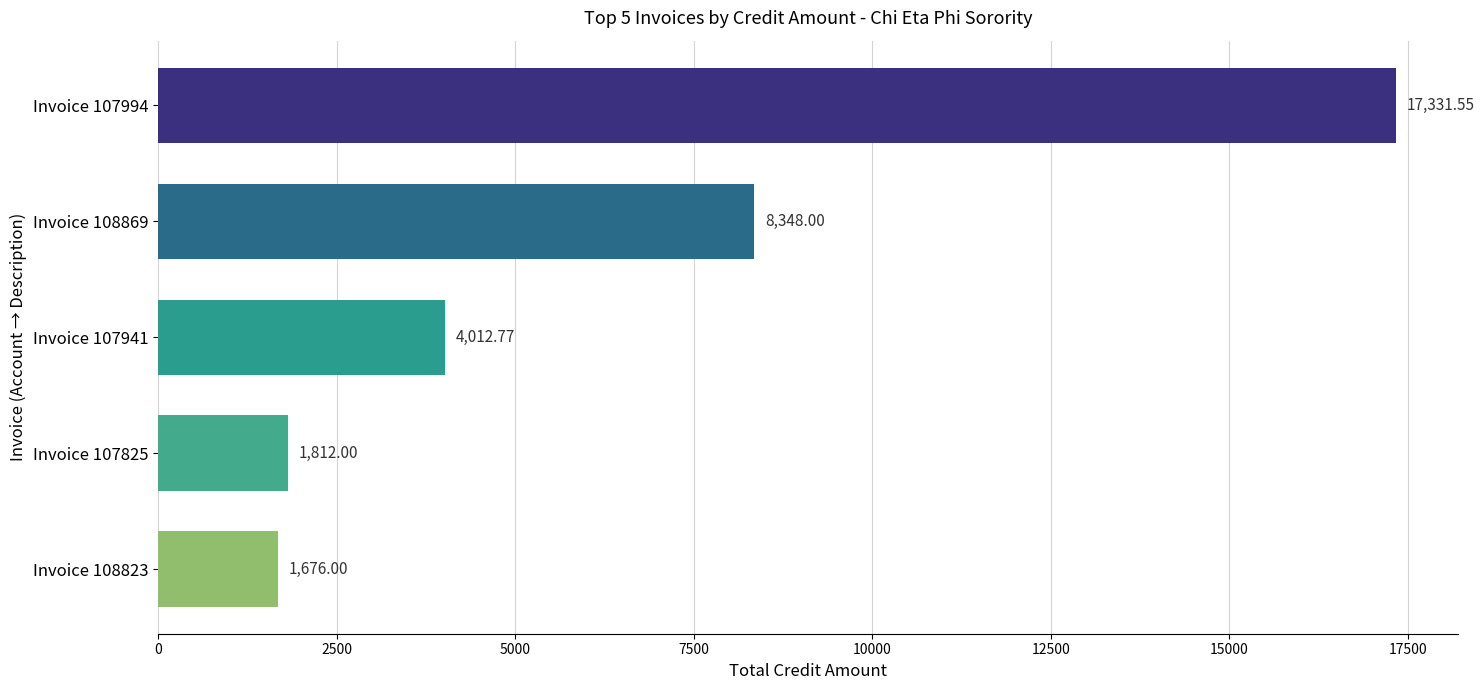

What is the difference between the second highest and minimum values?

6672.0